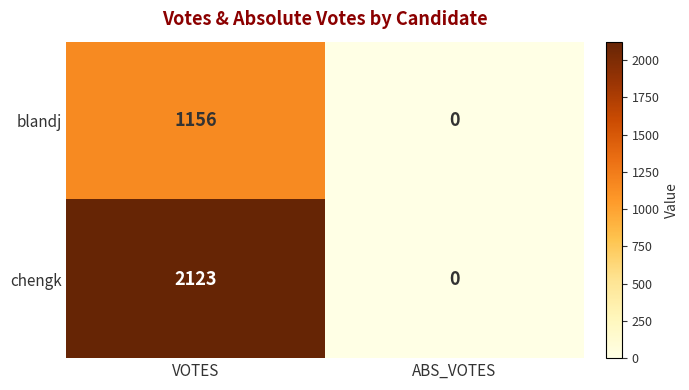

List the series in order of their peak value, lowest first.

blandj, chengk